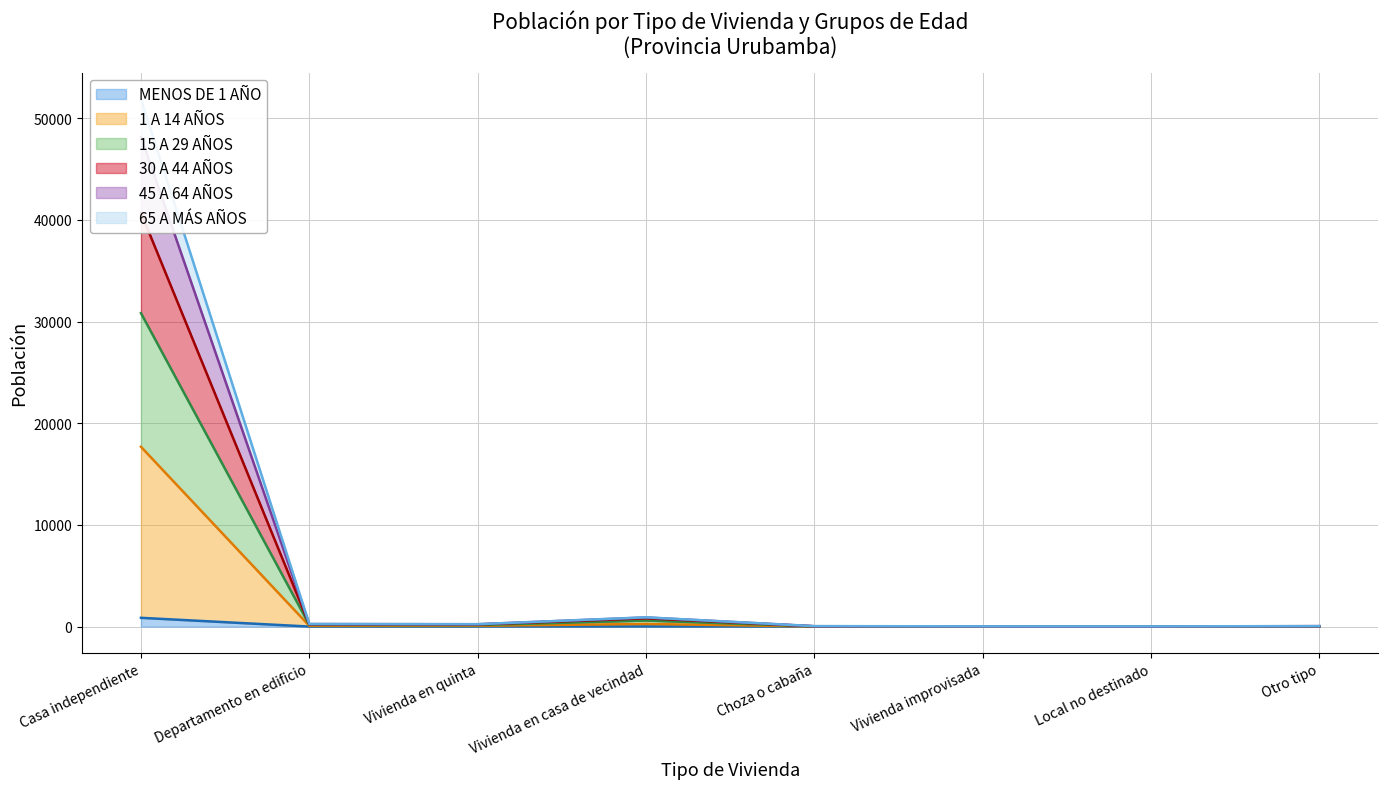

What is the difference between the 1 A 14 AÑOS values at Departamento en edificio and Choza o cabaña?

60